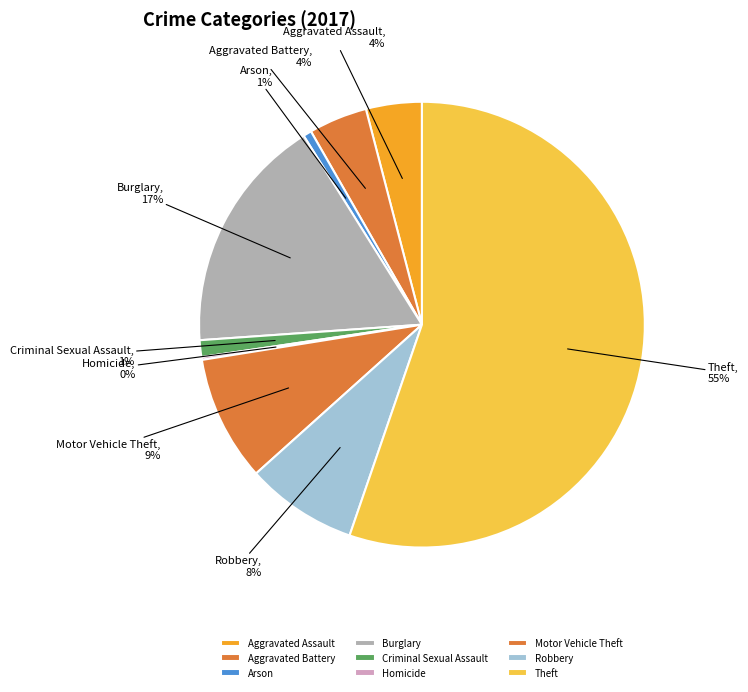

To the nearest percent, what portion does Arson represent?

1%